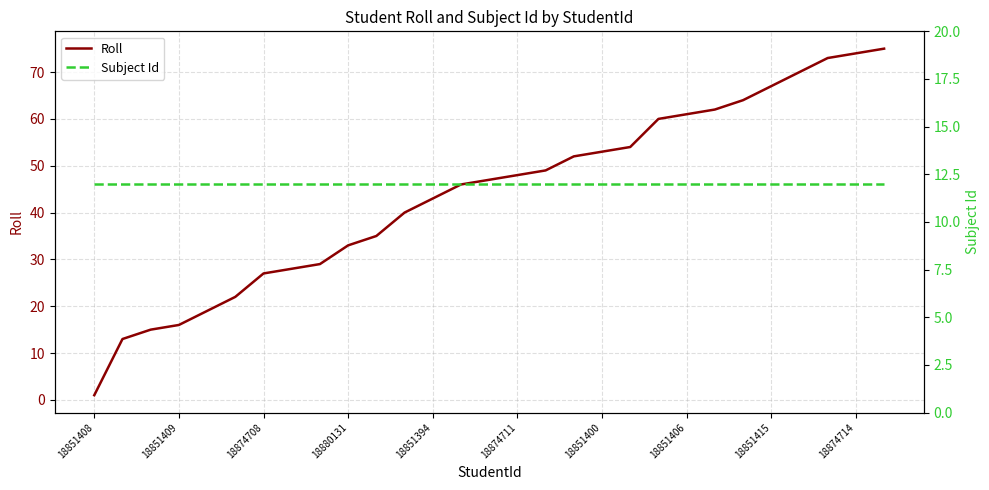

The Roll series shows 67 at 18851415. True or false?

True